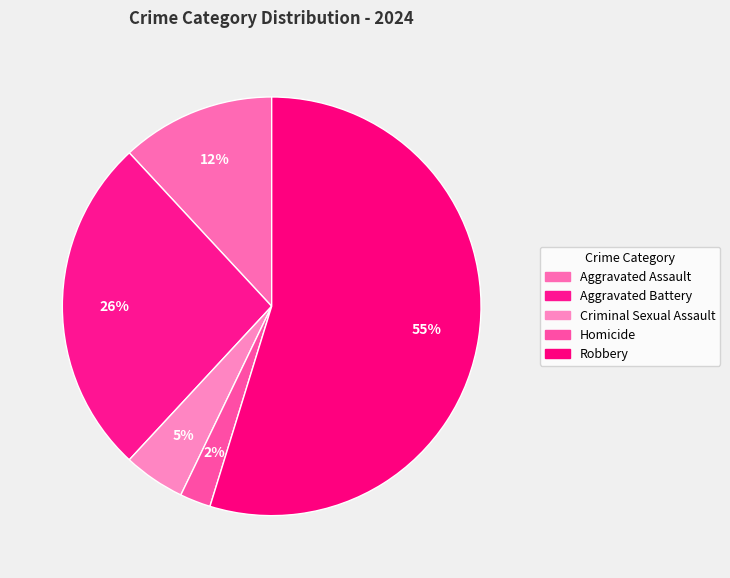

How many slices are in this pie chart?

5